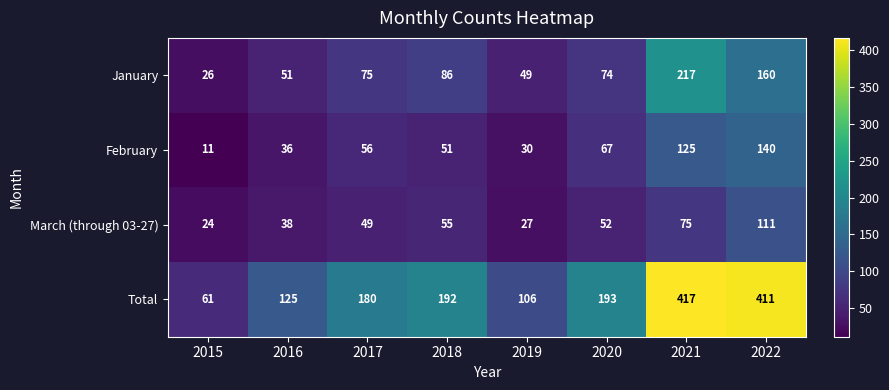

What value does the February series have at 2016, to the nearest 50?

50